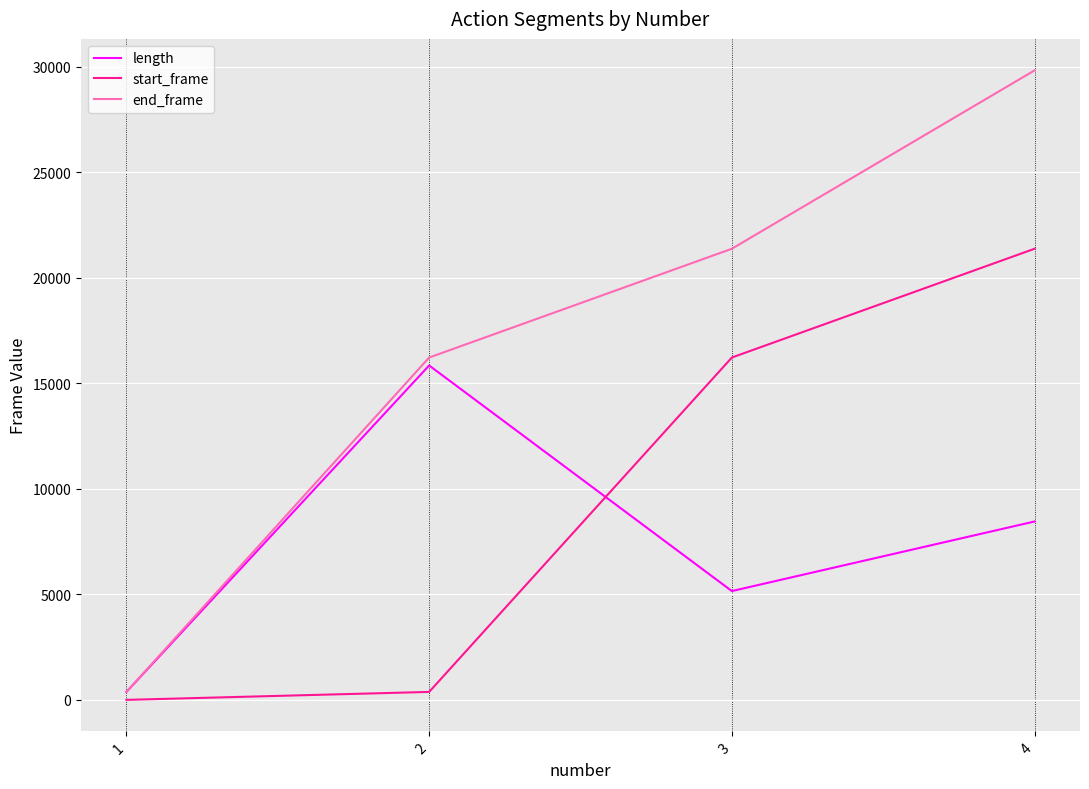

Reading left to right, extract all data points from this chart.

length: 1=377	2=15847	3=5156	4=8454
start_frame: 1=0	2=377	3=16224	4=21380
end_frame: 1=376	2=16223	3=21379	4=29833